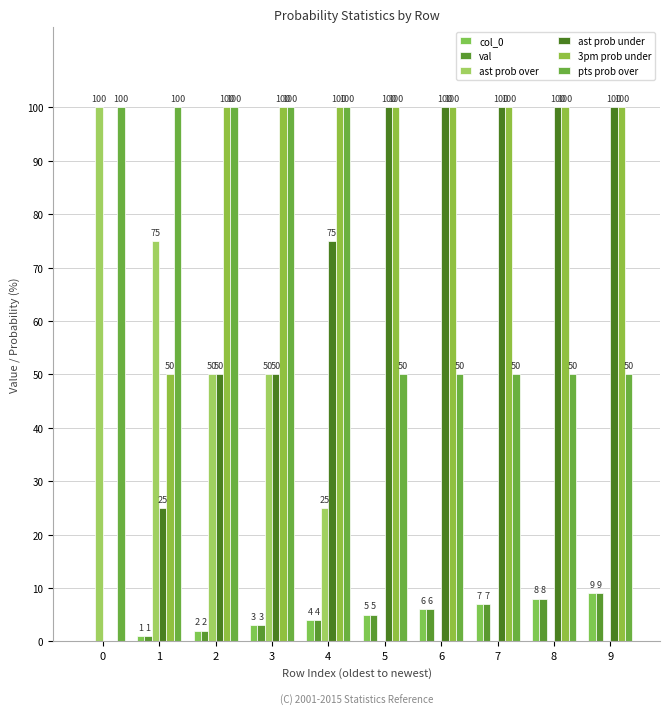

Are the bars horizontal?

No